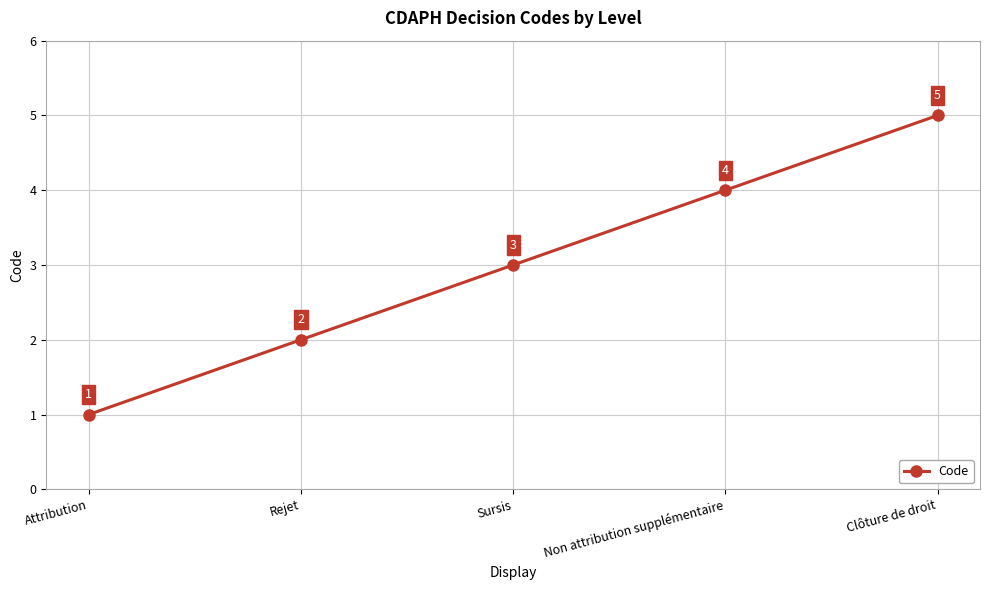

What is the change in value from Sursis to Non attribution supplémentaire?

+1